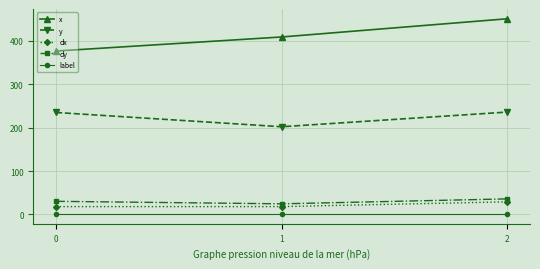

Between 0 and 2, which series saw the biggest shift?

x